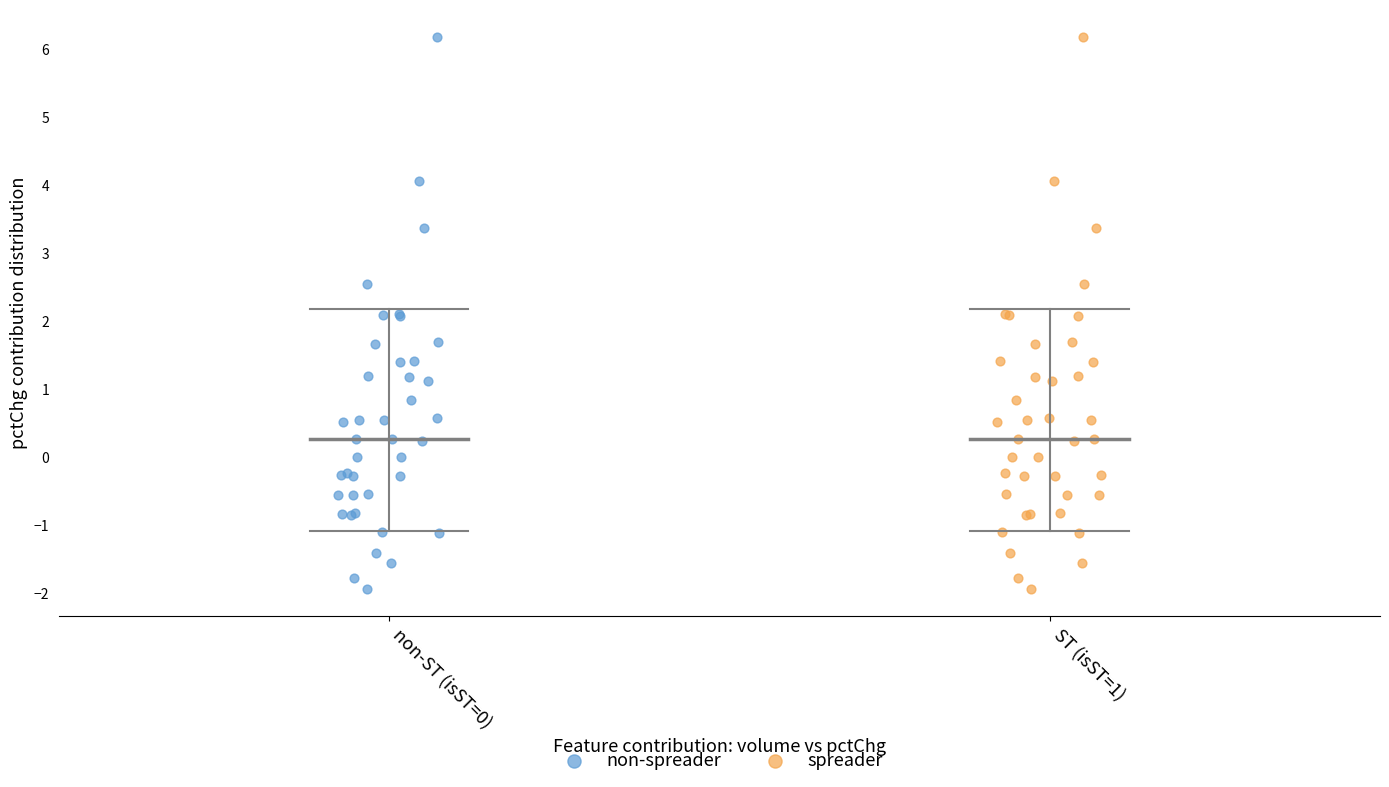

What are all the series names shown in the legend?

non-spreader, spreader